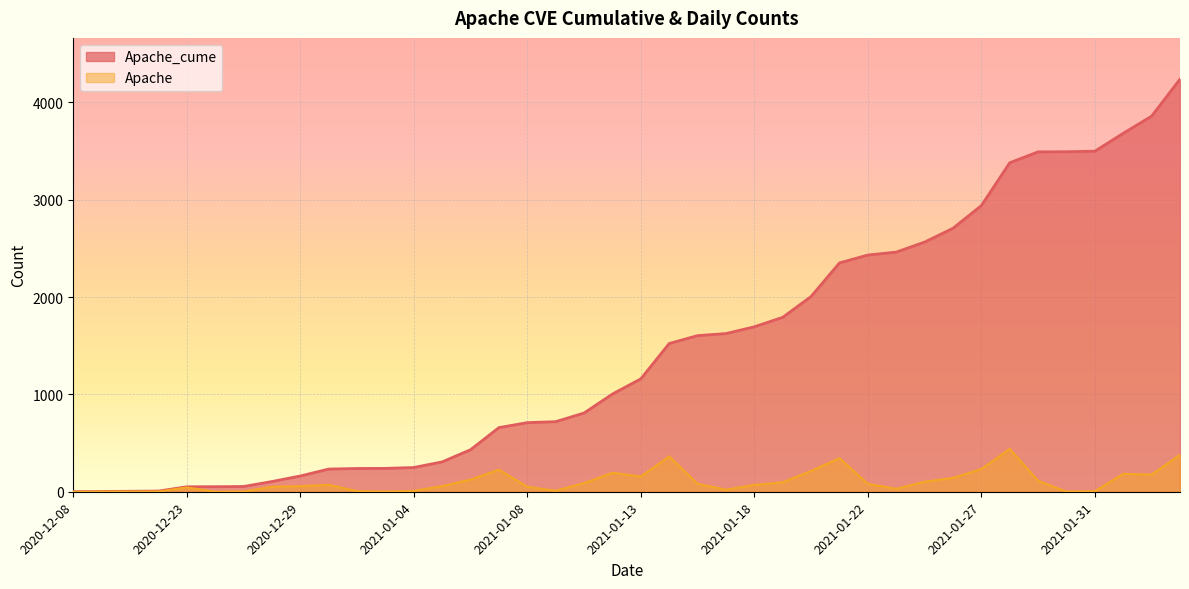

Rank the series by their average value, from lowest to highest.

Apache, Apache_cume